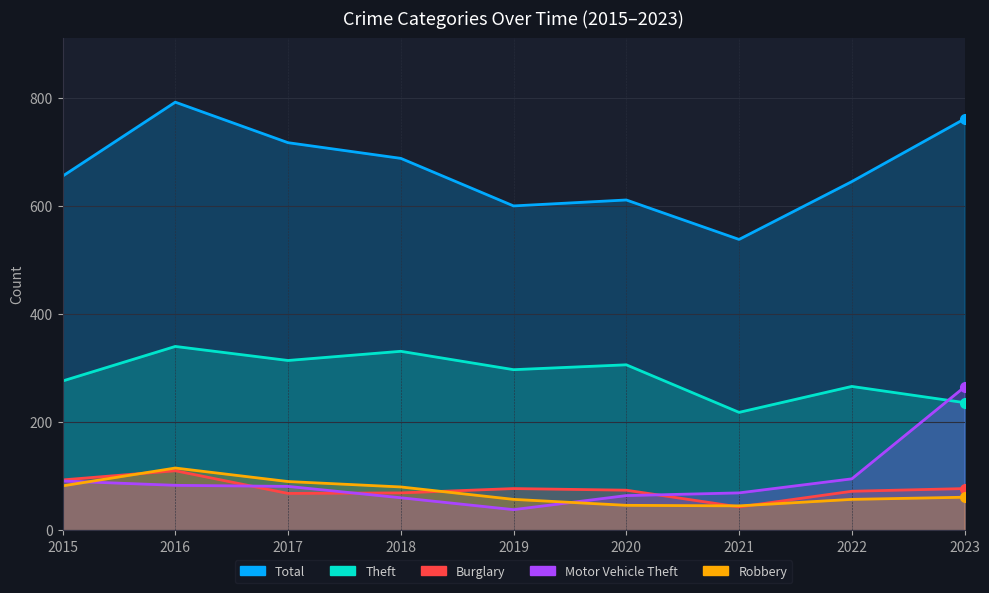

True or false: Total and Burglary cross at least once.

False